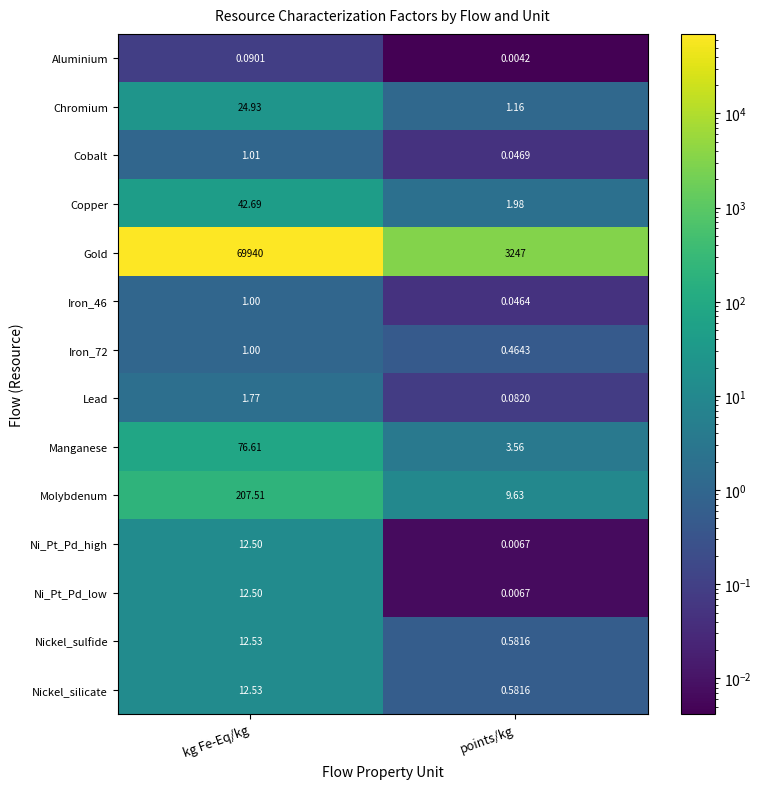

At which category does the chart reach its peak across all series?

kg Fe-Eq/kg